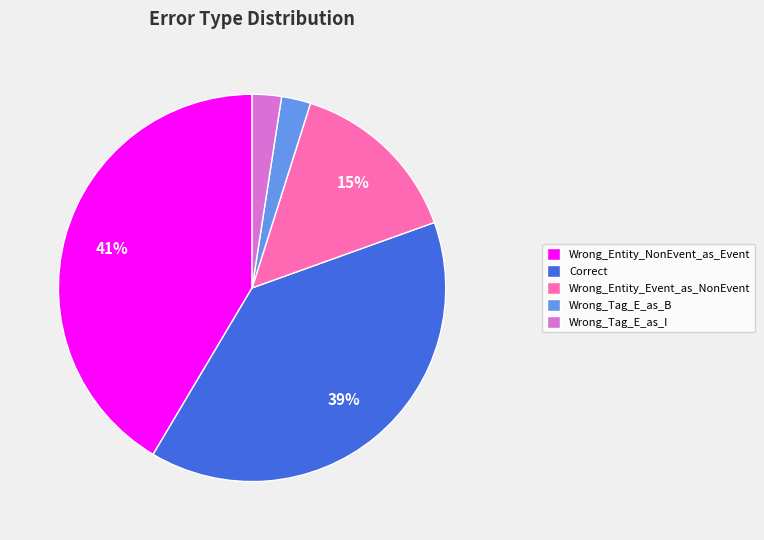

To the nearest percent, what percentage of the pie is Wrong_Entity_Event_as_NonEvent?

15%